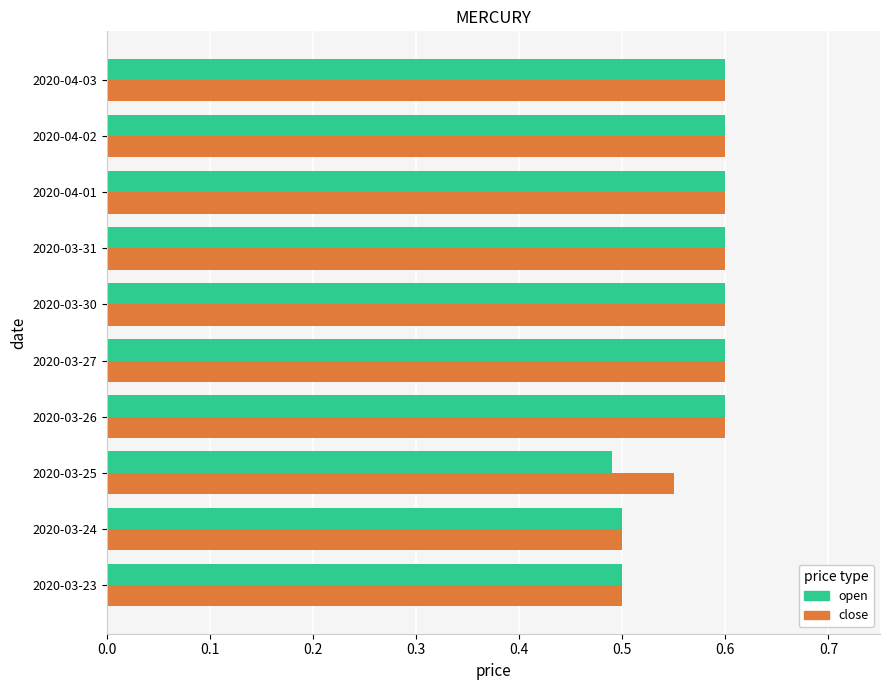

What is the total value across all series at 2020-03-23?

1.0